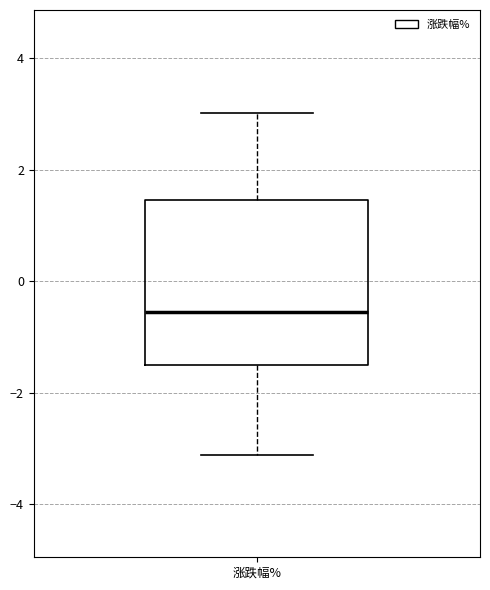

Where does the lower whisker of the box for 涨跌幅% end on the y-axis? The values are not printed on the chart, so give them approximately, as read against the axis.

-3.2